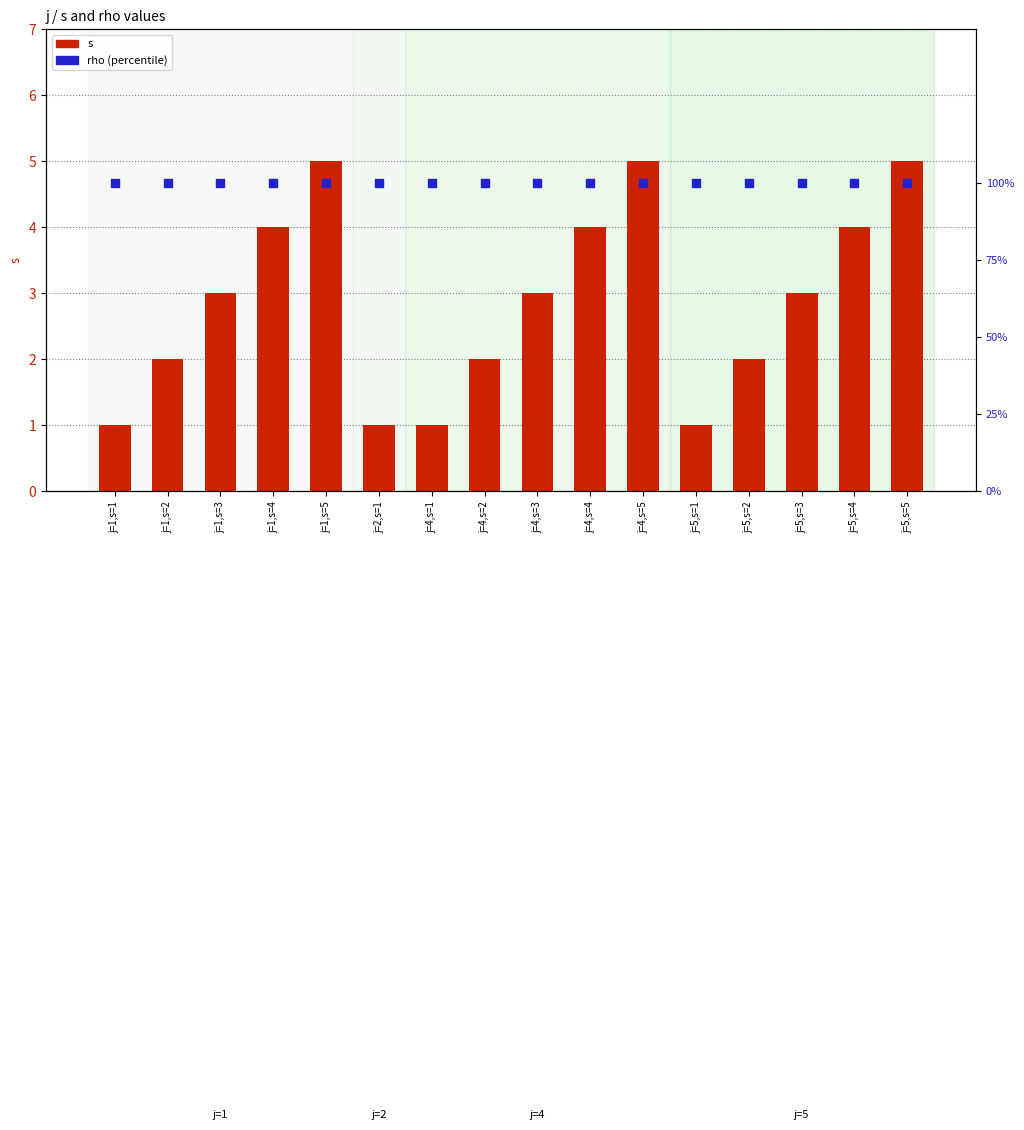

Is the value of s at j=4,s=2 greater than the value of rho at j=2,s=1?

No